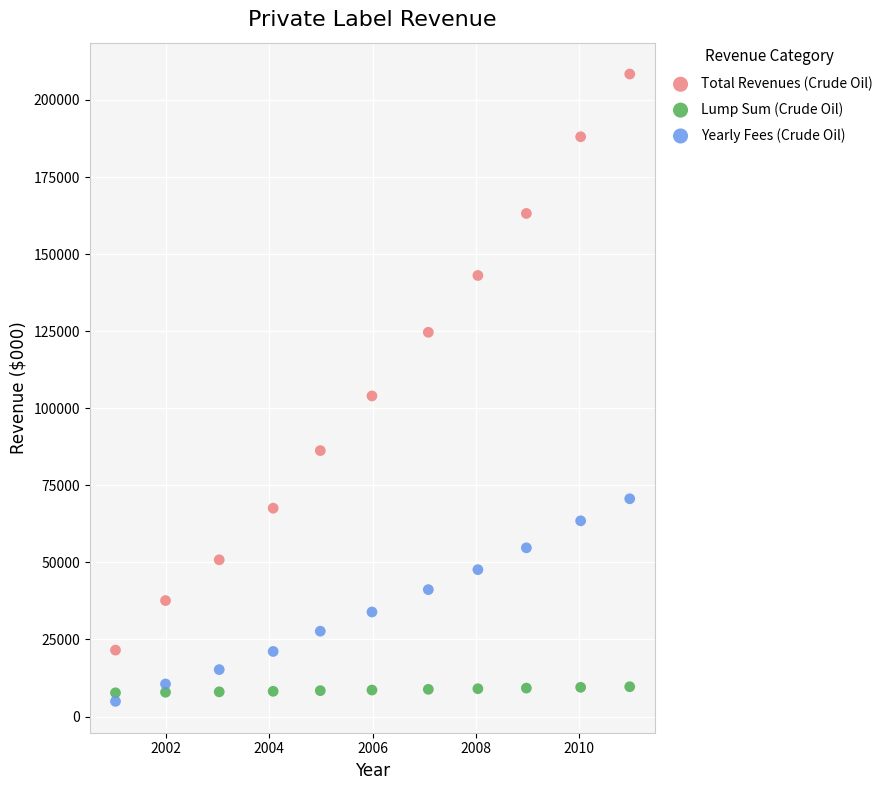

Which series contains the highest Y value?

Total Revenues (Crude Oil)